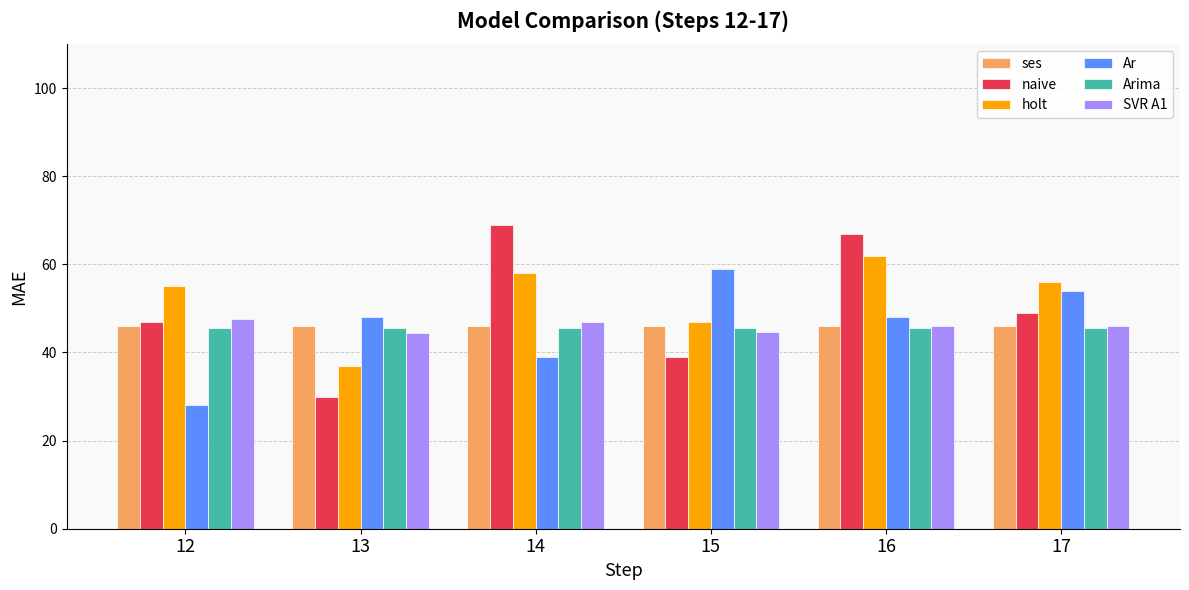

How many Ar values are between 39 and 54?

4